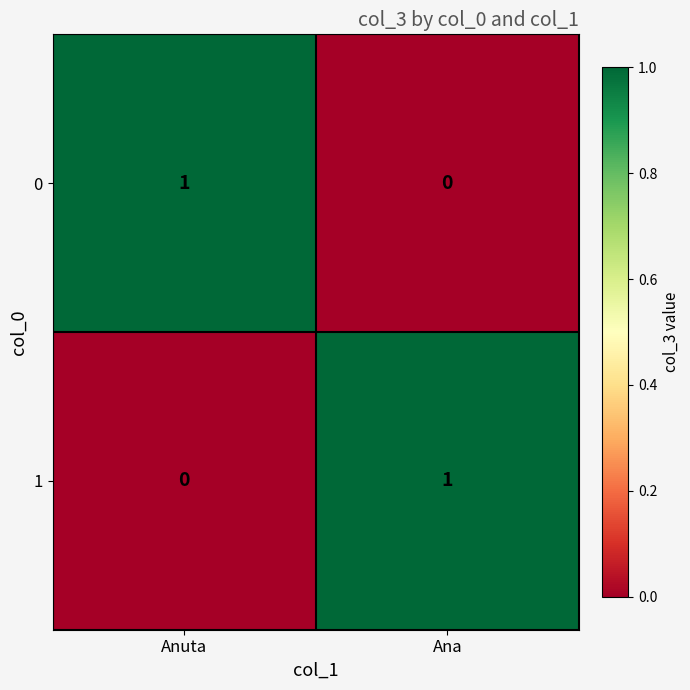

Reading left to right, what are all the values shown in this chart?

0: 1	0
1: 0	1